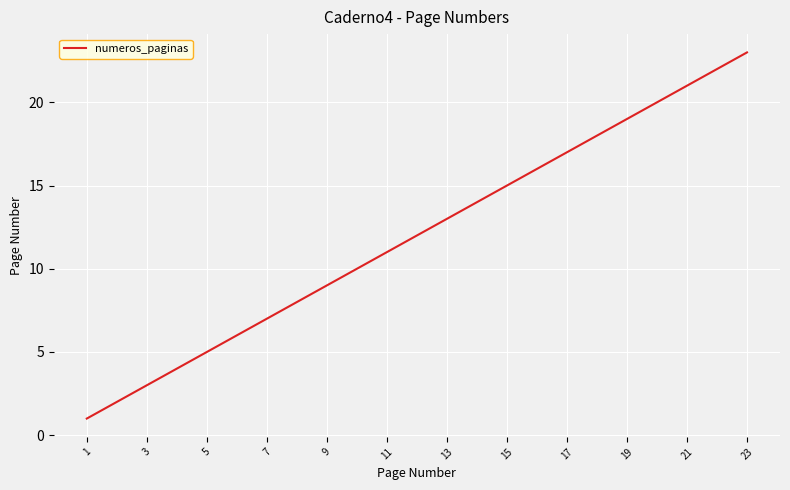

What is the difference between the maximum and minimum values?

22